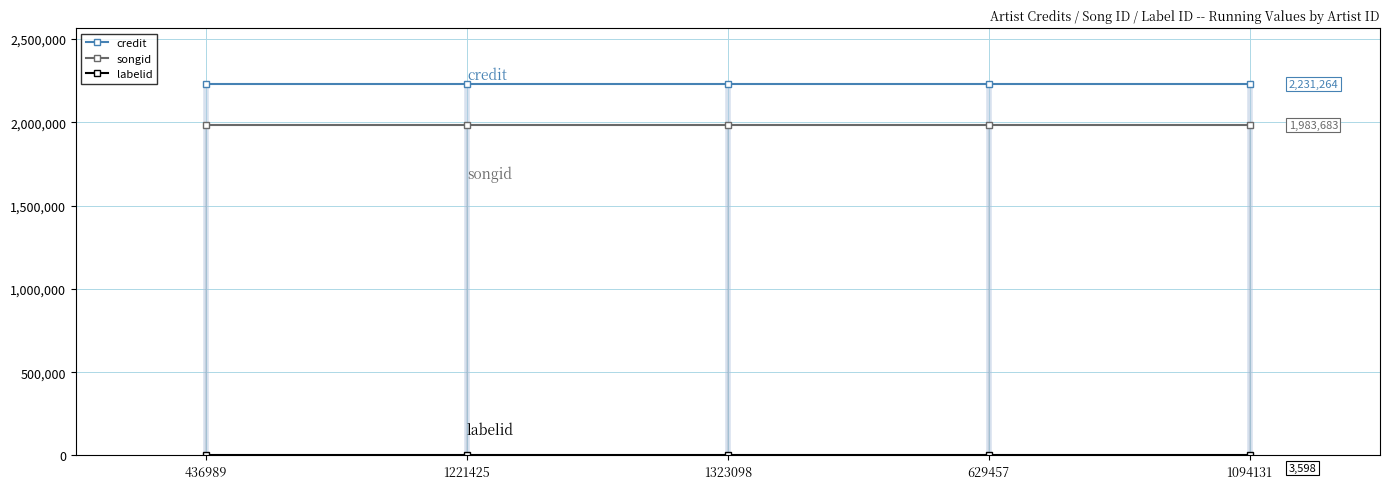

At which label does songid reach its peak?

436989